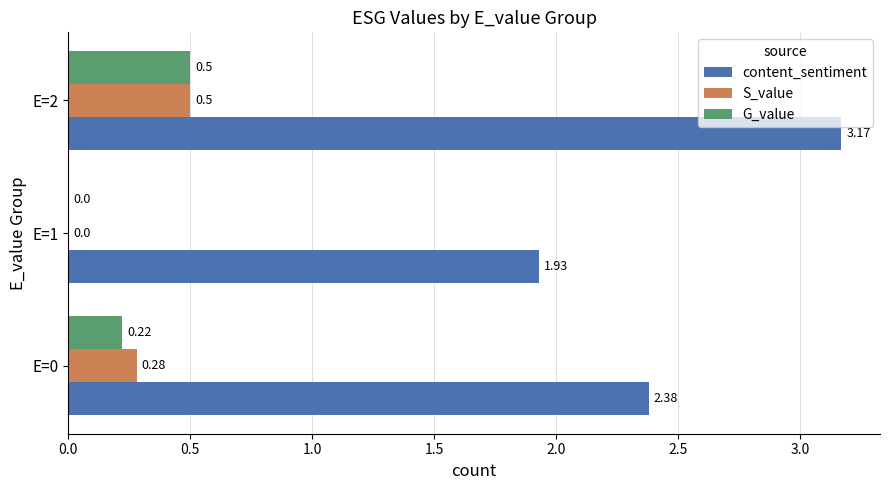

What is the total value across all series at E=2?

4.2